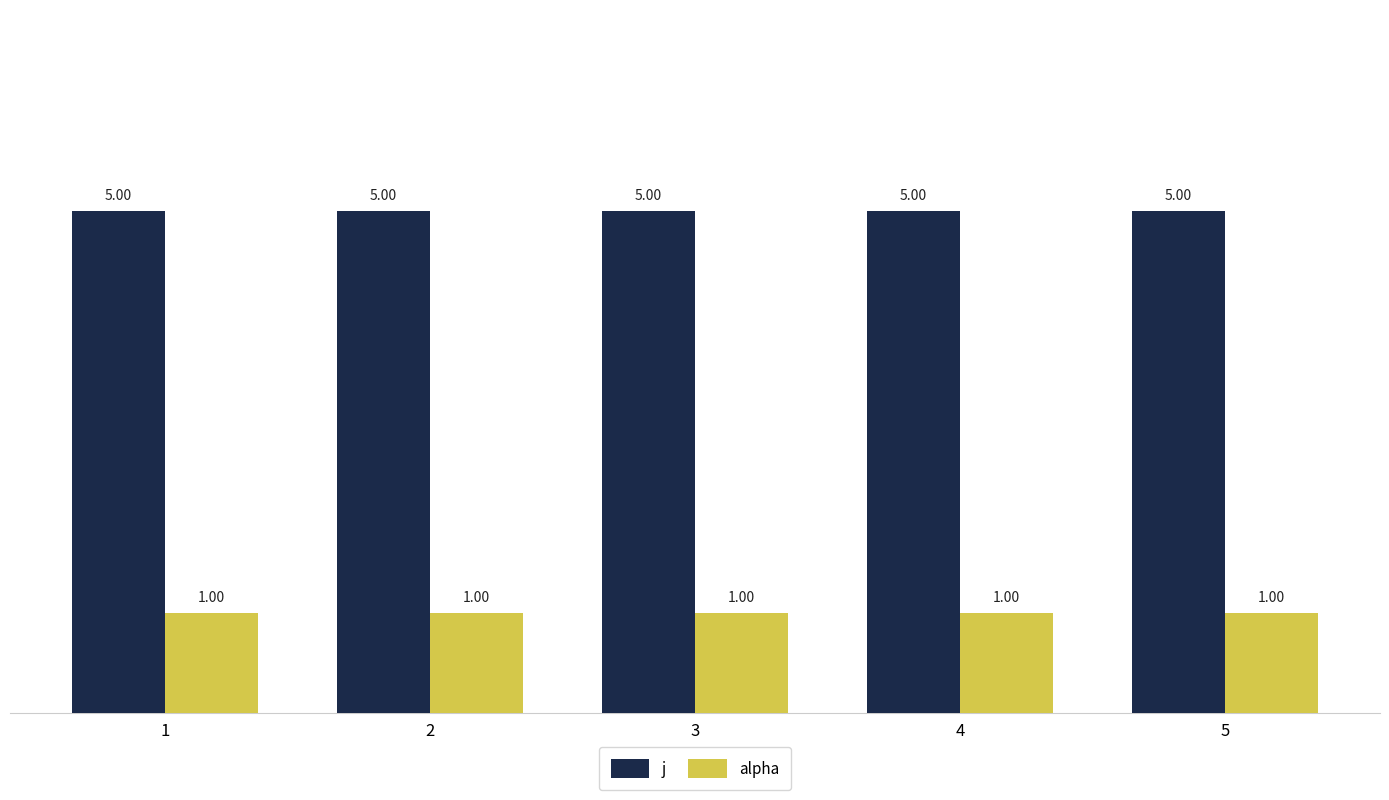

What are all the series names shown in the legend?

j, alpha